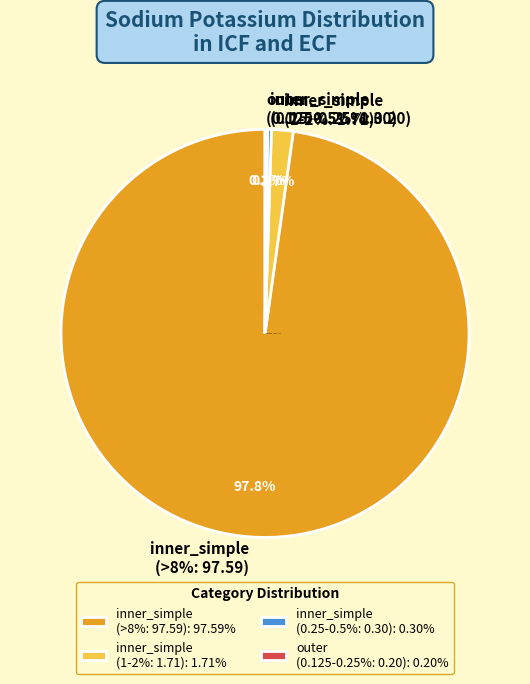

Which category has the biggest portion of the pie?

inner_simple (>8%)